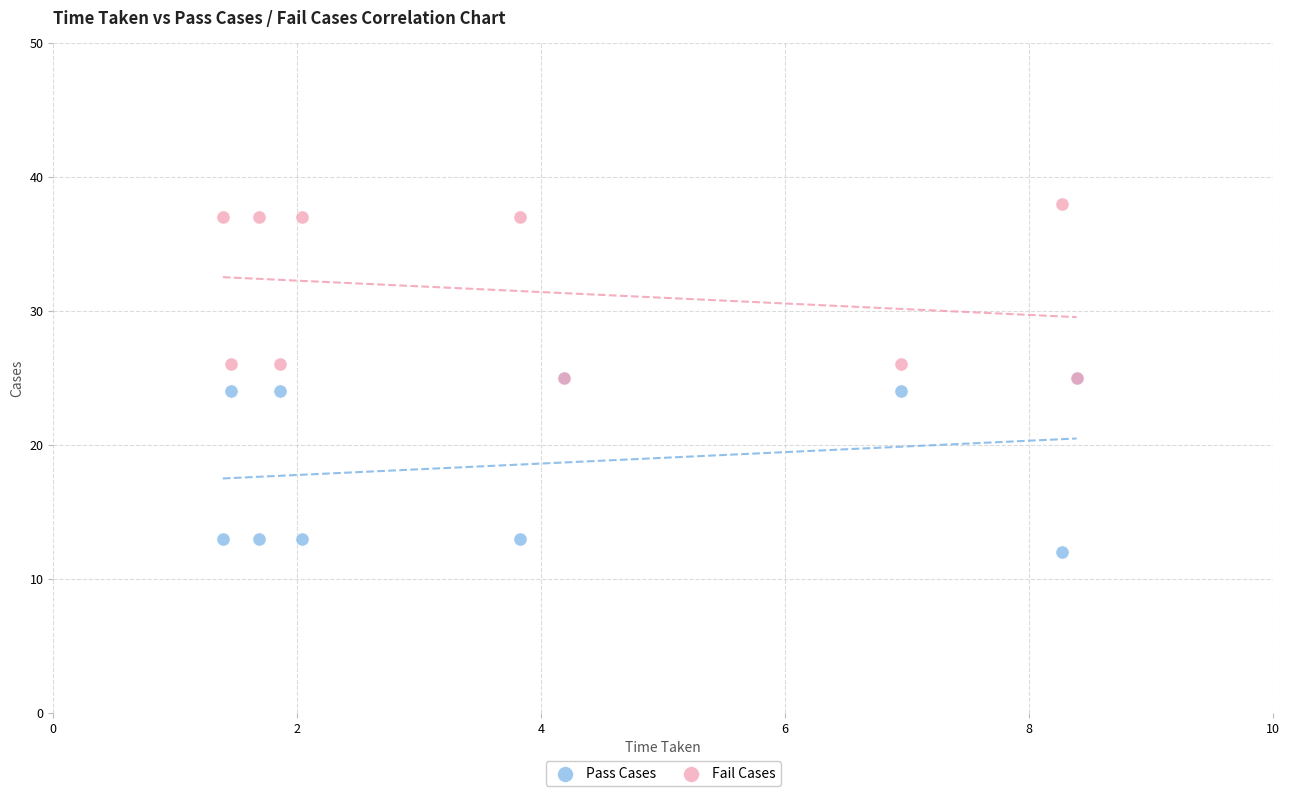

What are all the series names shown in the legend?

Pass Cases, Fail Cases